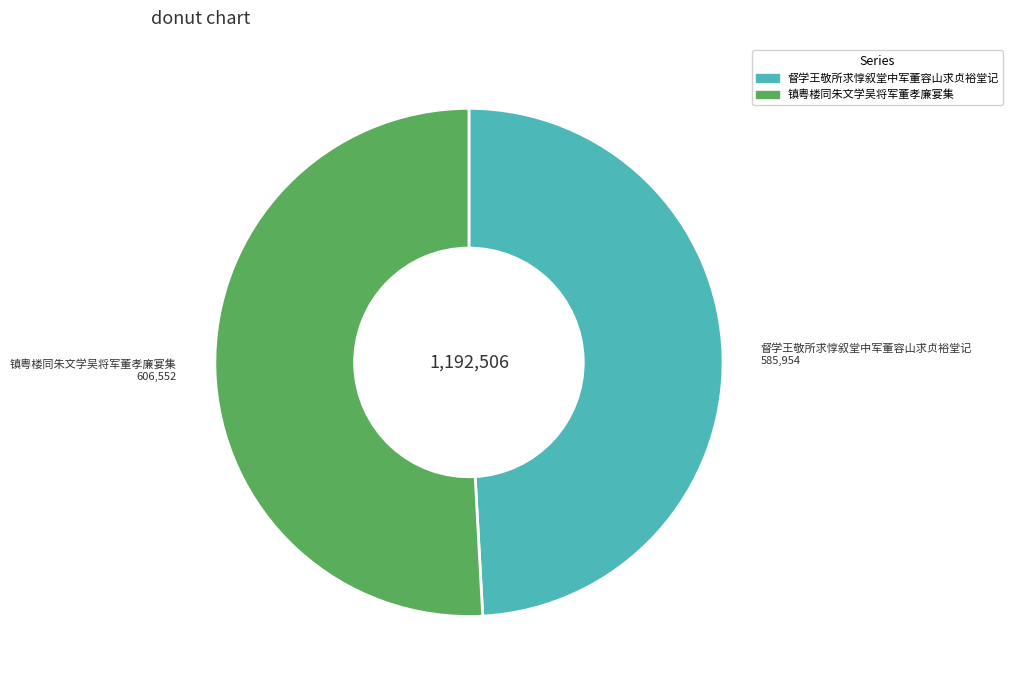

Count the number of slices in the pie.

2